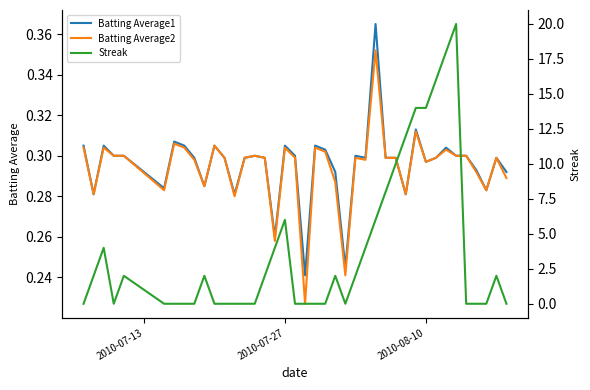

In Streak, how many points are lower than both neighbors (excluding endpoints)?

2